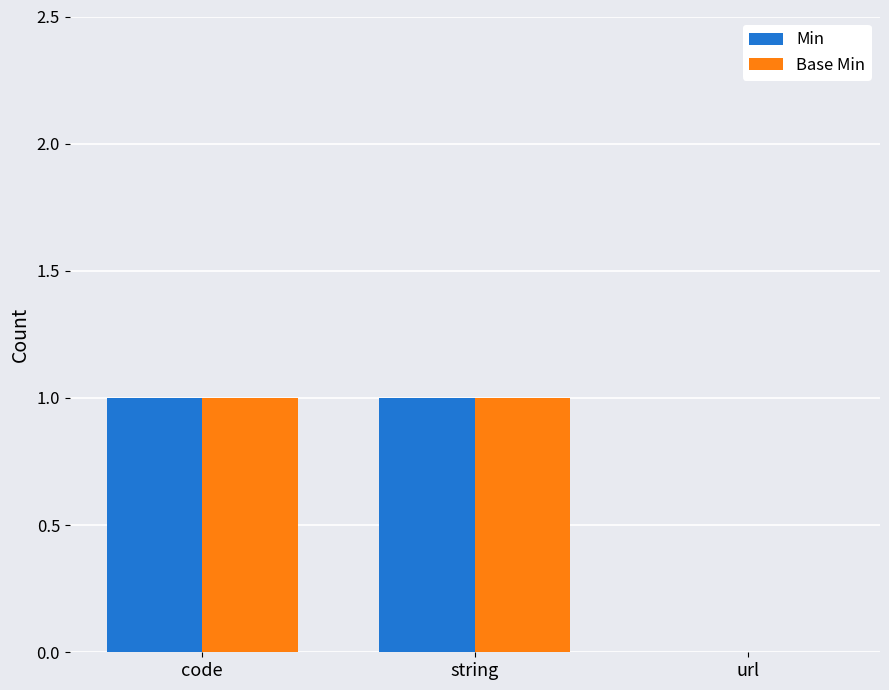

Is the value of Min at string greater than the value of Base Min at url?

Yes